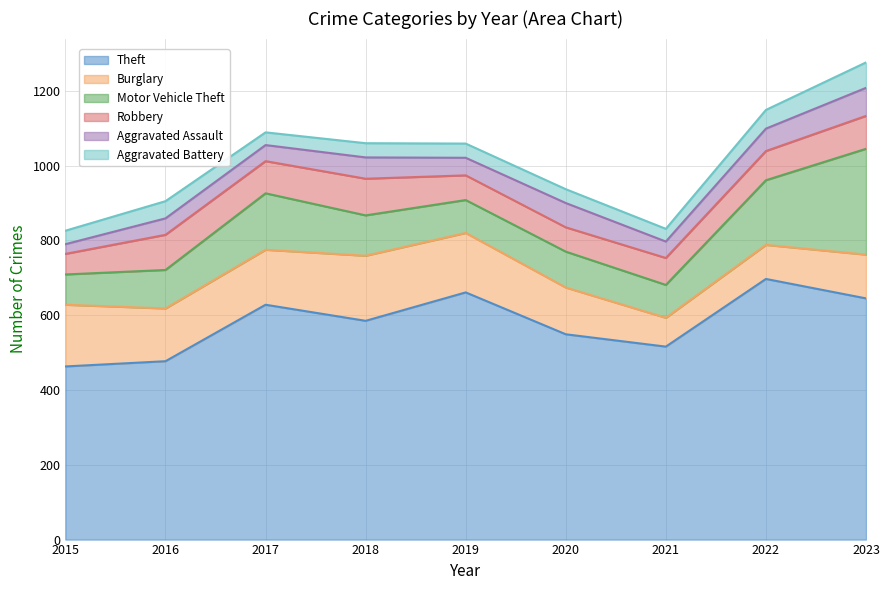

How many data points in Burglary are less than 141?

4